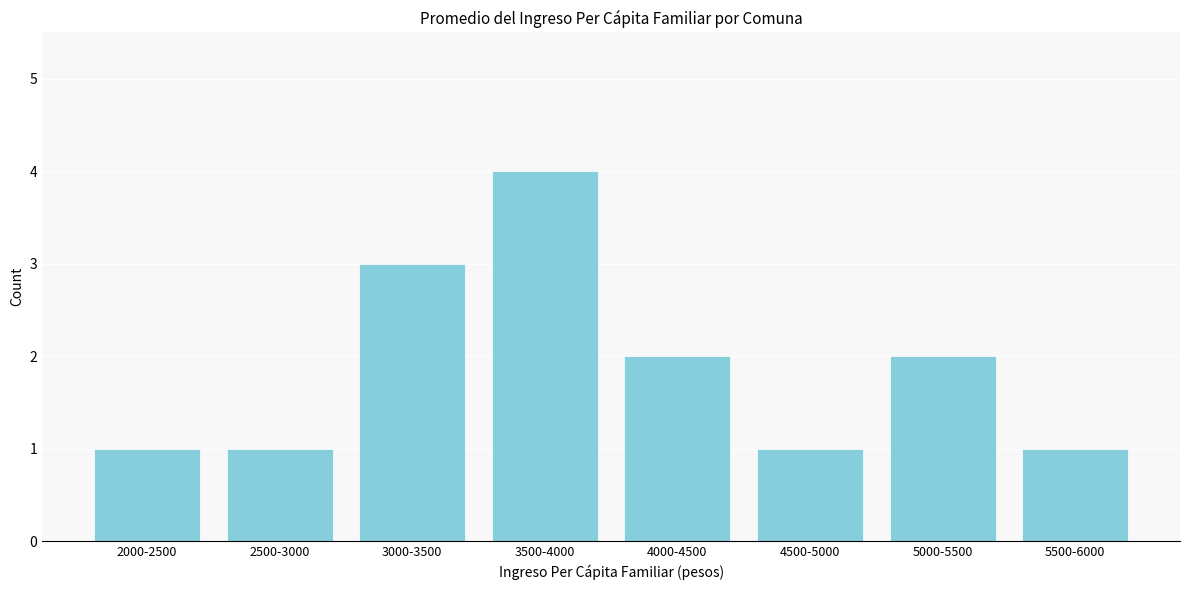

Reading right to left, transcribe all the data shown in this chart.

5500-6000=1	5000-5500=2	4500-5000=1	4000-4500=2	3500-4000=4	3000-3500=3	2500-3000=1	2000-2500=1